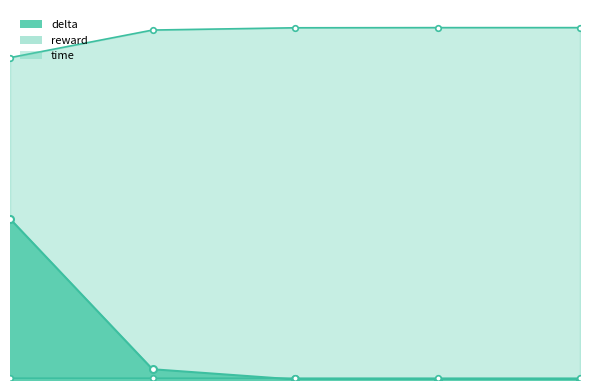

Is the value of time at 3 greater than the value of delta at 5?

Yes